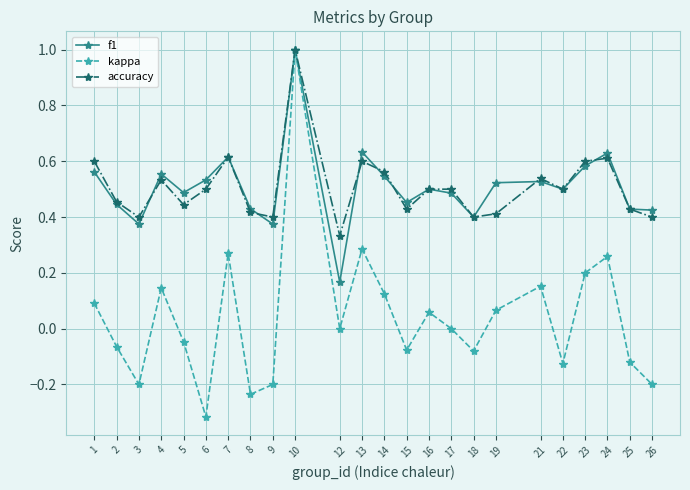

Between 16 and 23, which series saw the biggest shift?

kappa